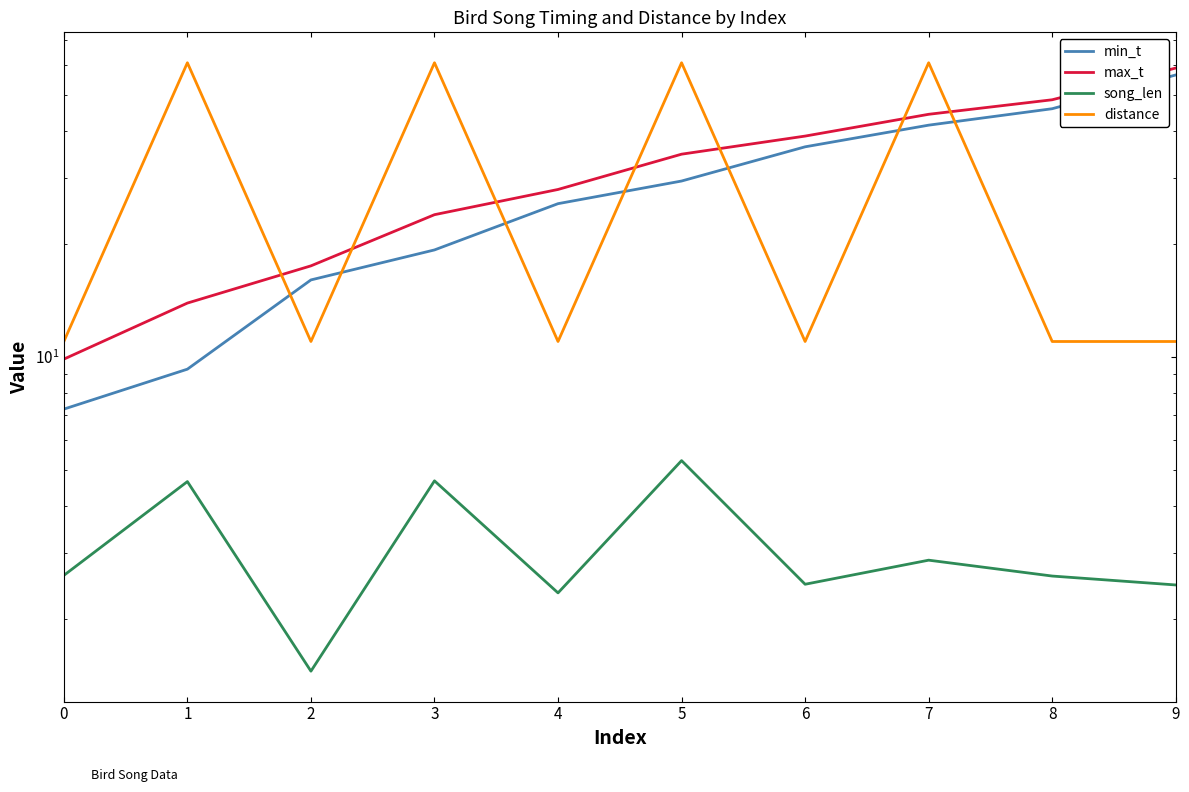

True or false: song_len and max_t cross at least once.

False